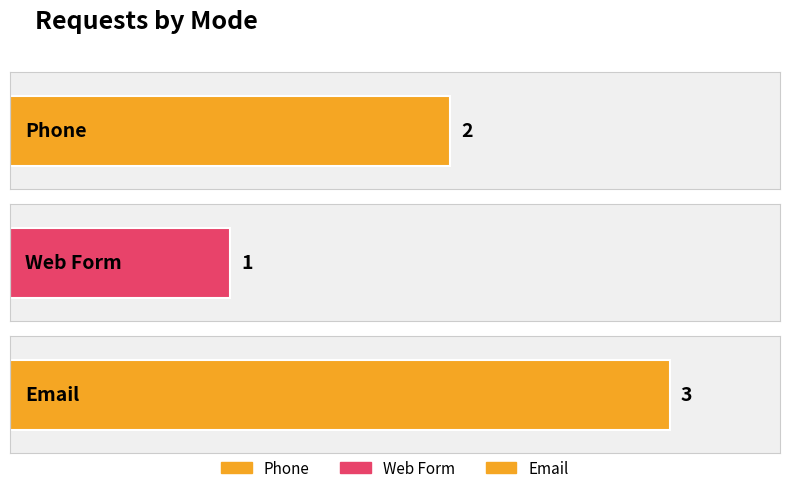

Are the bars horizontal?

Yes